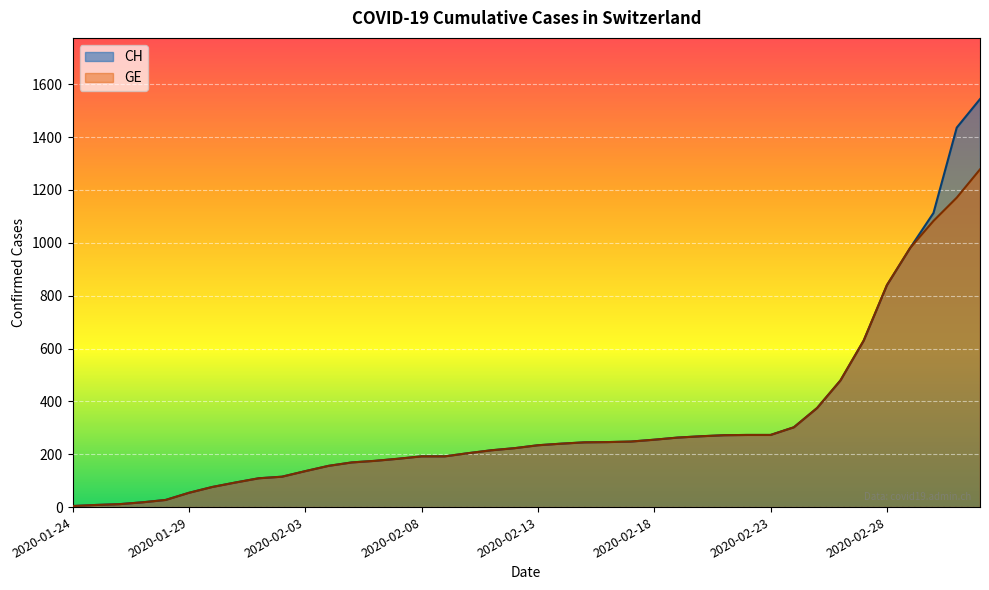

Which category has the highest value across all series?

2020-03-03